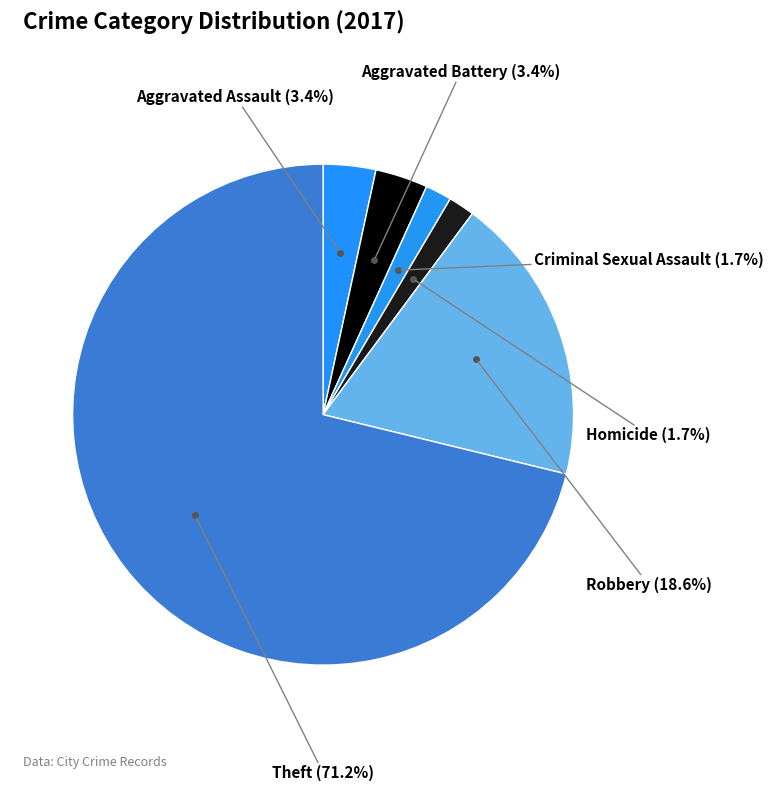

How many slices are in this pie chart?

6